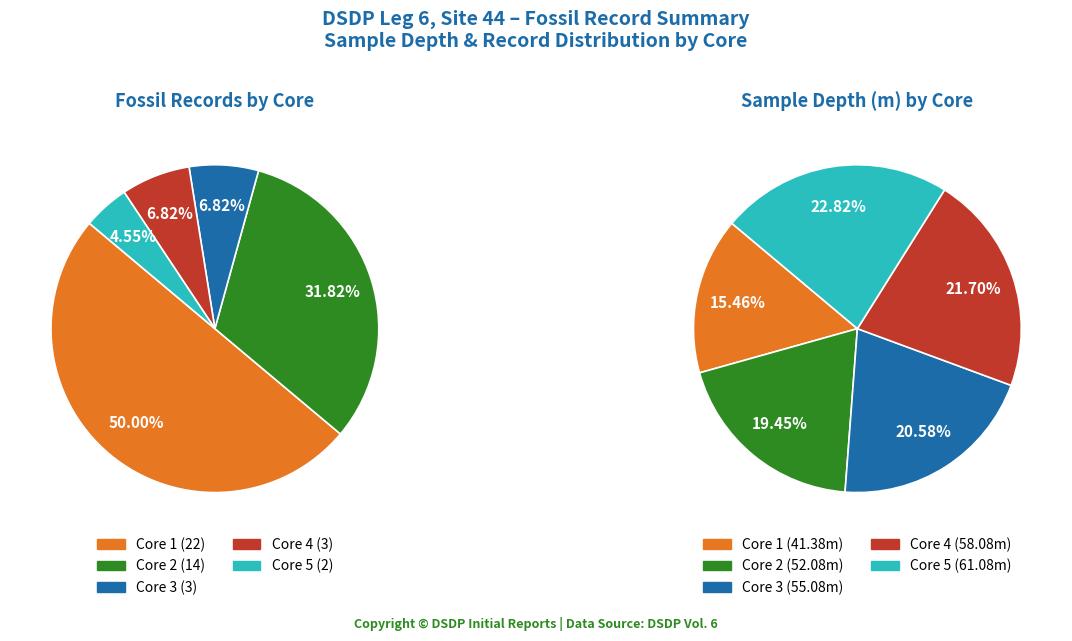

To the nearest percent, what is the difference between the Core 4 and Core 5 slice percentages?

1%